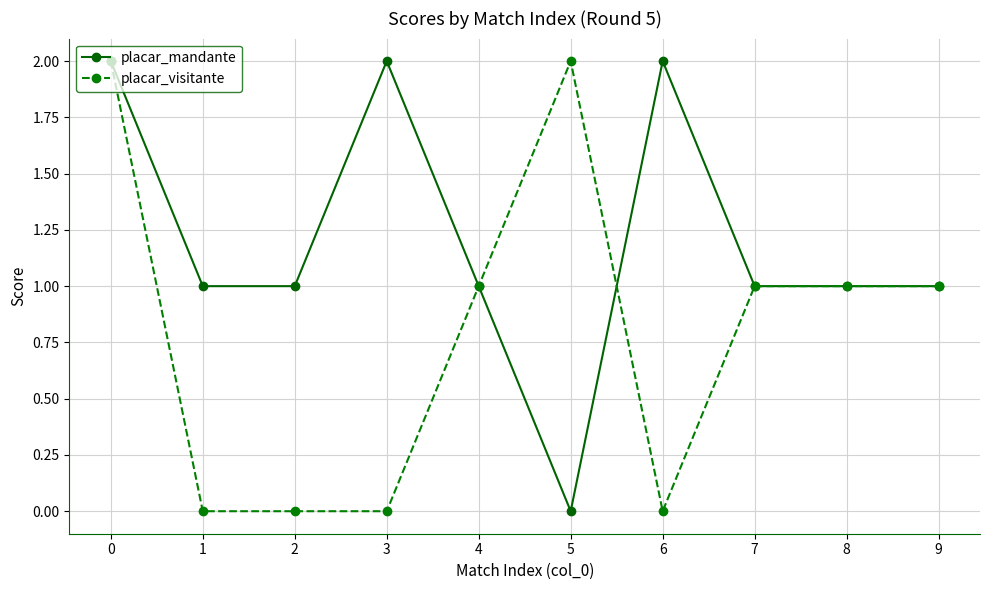

Rank the series at 2 from lowest to highest value.

placar_visitante, placar_mandante